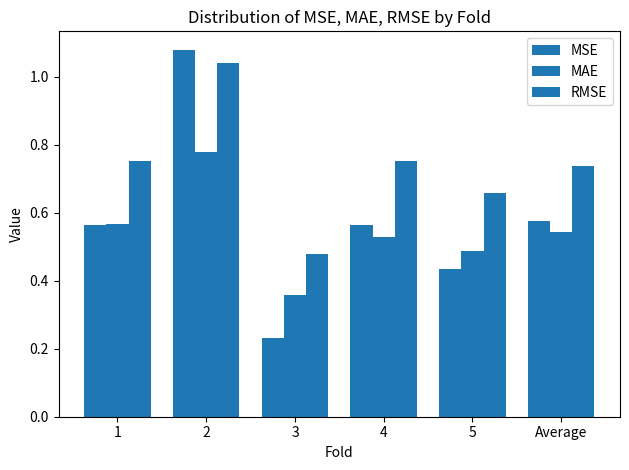

What is the maximum value for MAE?

0.8